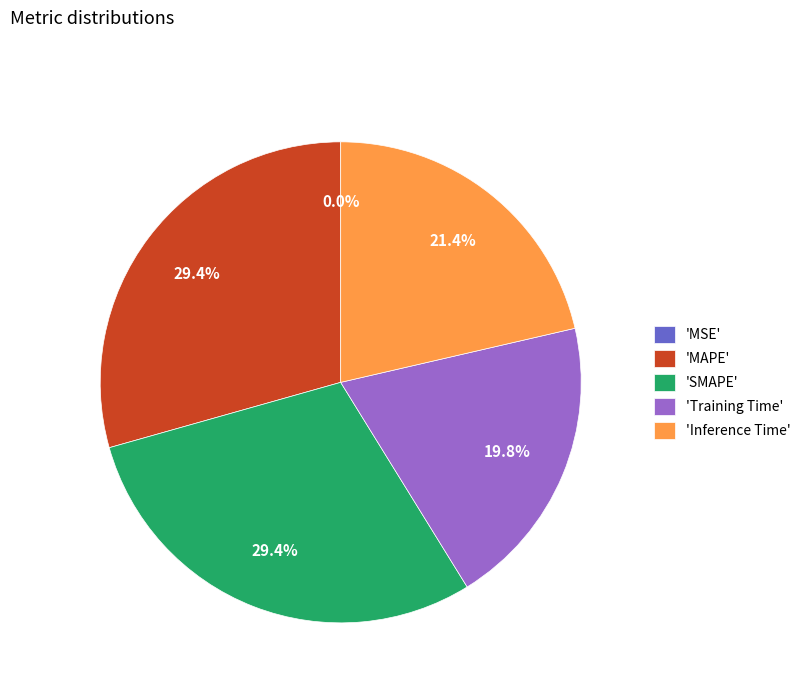

Is there any slice that represents more than half of the pie?

No